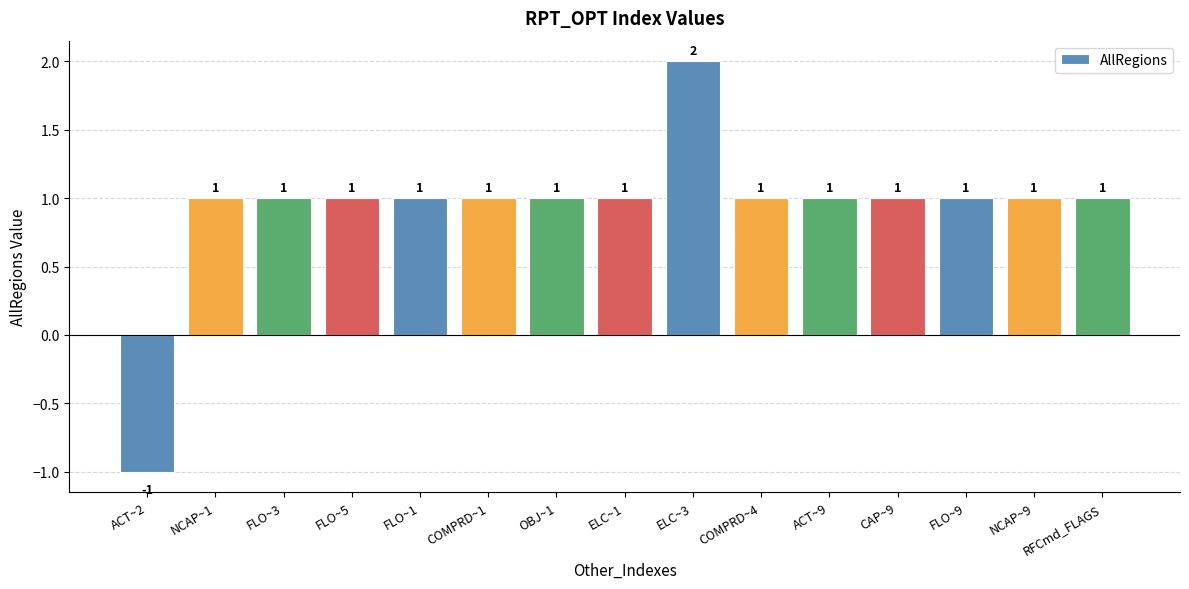

Count the values in the range 1 to 2.

14